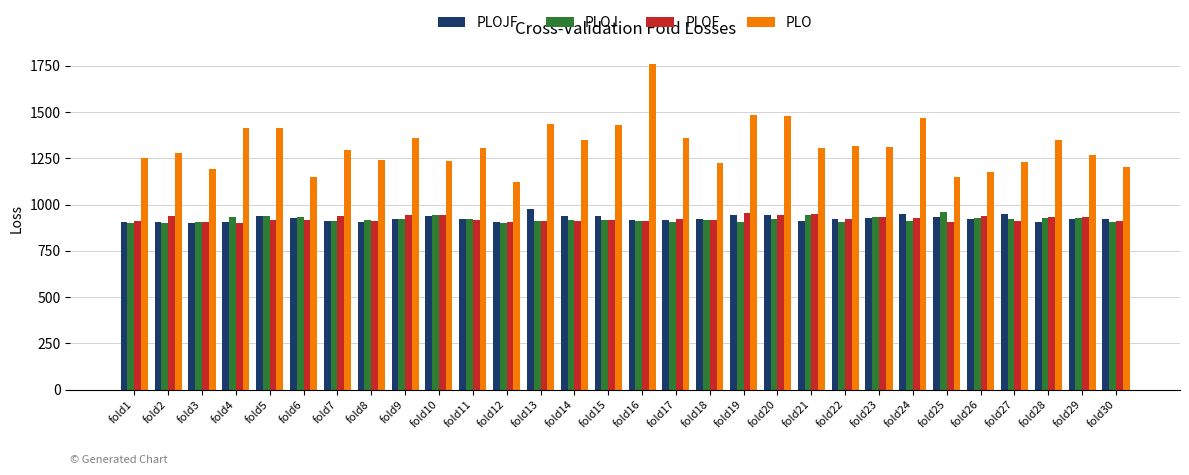

Read the PLO value at fold16.

1760.2